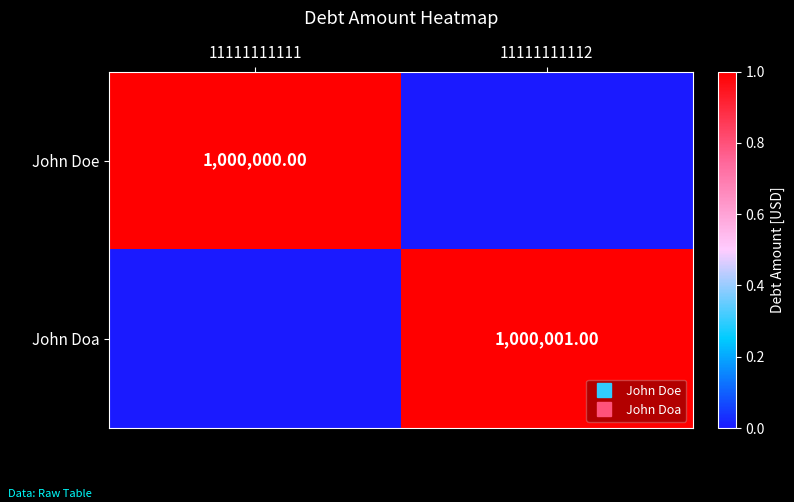

Read the John Doe value at 11111111111.

1000000